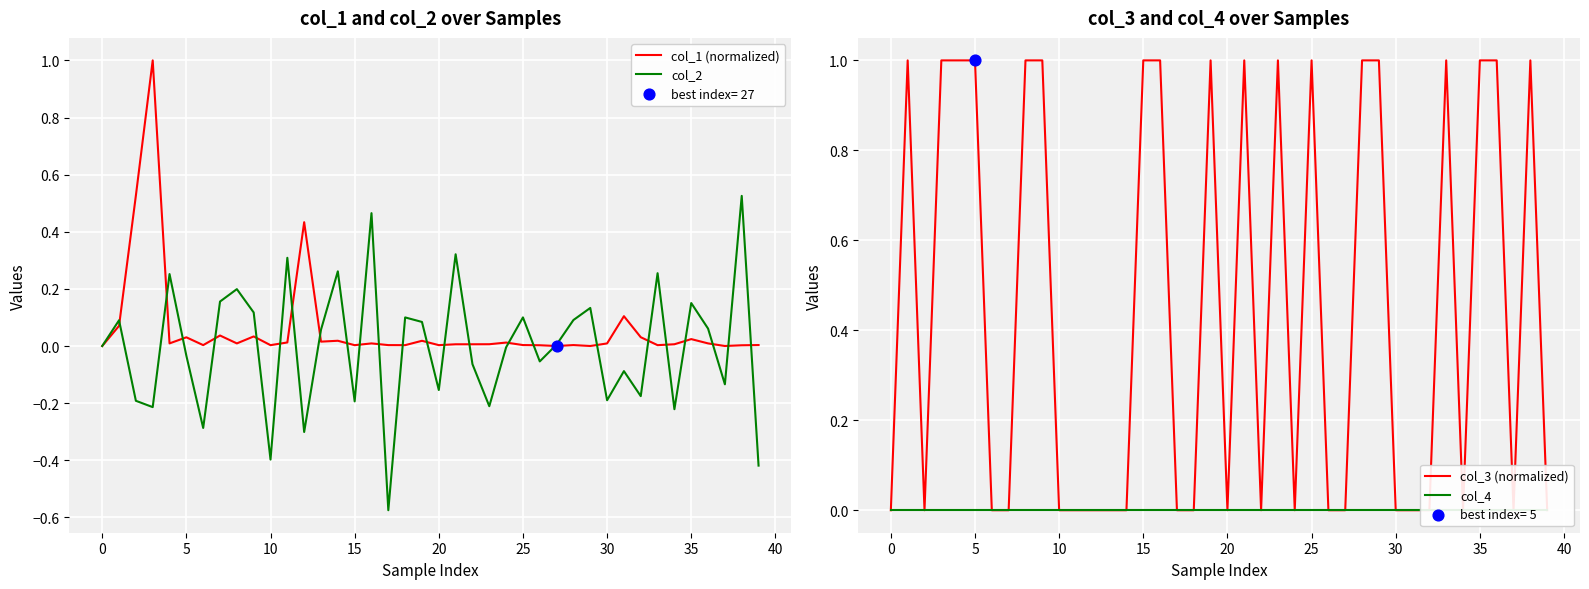

Is the value of col_1 (normalized) at 20 greater than the value of col_4 at 13?

Yes